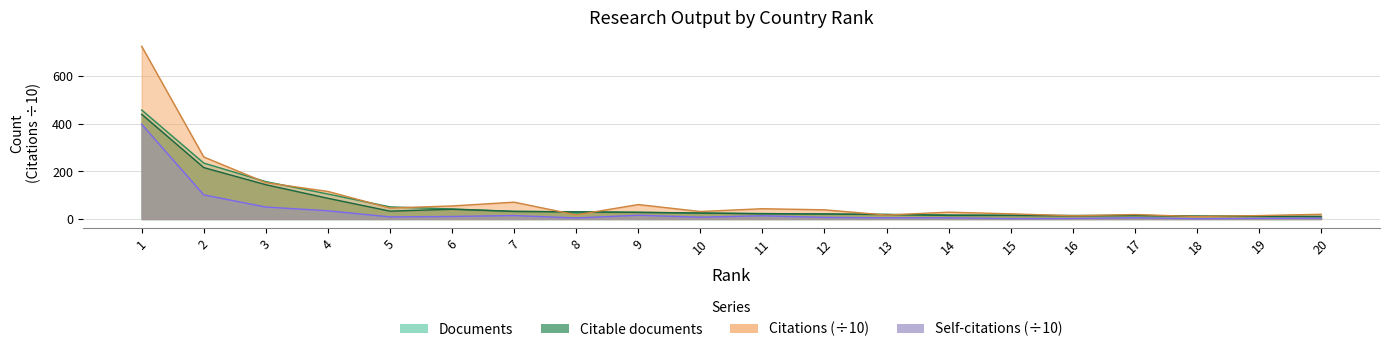

True or false: Documents and Citable documents intersect in this chart.

False